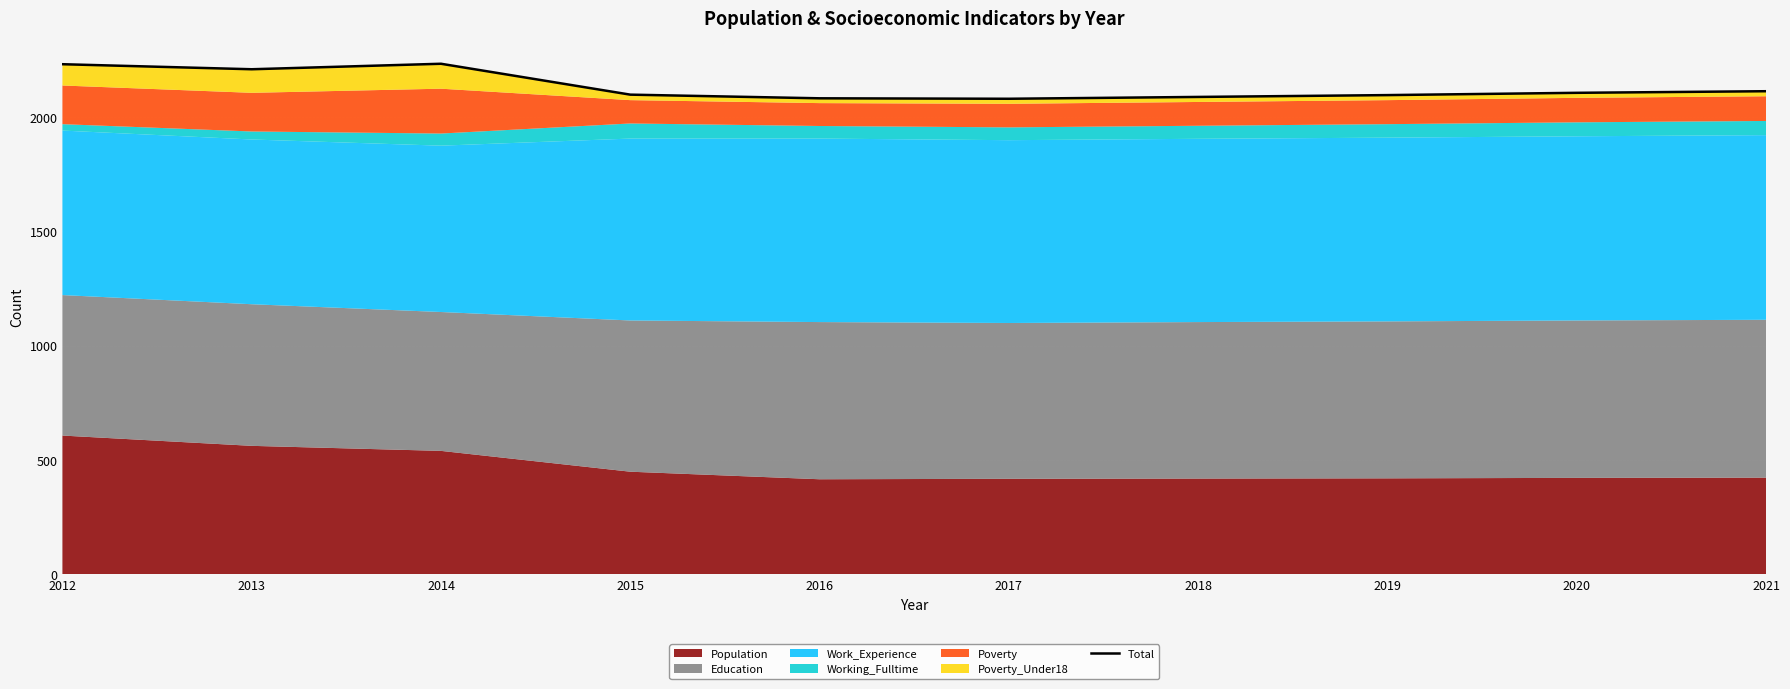

List the labels in order of value, largest first.

2014, 2012, 2013, 2021, 2020, 2015, 2019, 2018, 2016, 2017